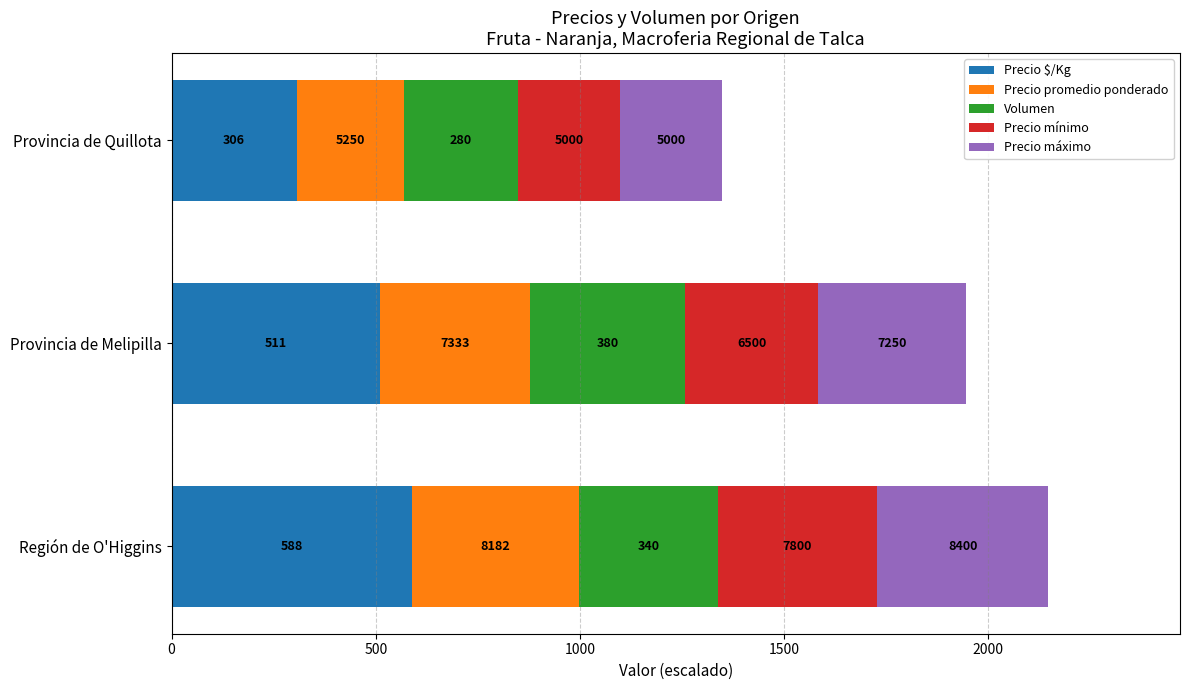

Reading left to right, transcribe all the data shown in this chart.

Precio $/Kg: 588.0	511.0	306.0
Precio promedio ponderado: 409.1	366.7	262.5
Volumen: 340.0	380.0	280.0
Precio mínimo: 390.0	325.0	250.0
Precio máximo: 420.0	362.5	250.0